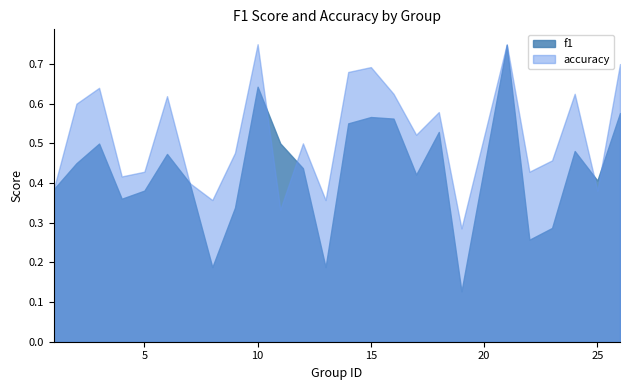

Reading left to right, extract all data points from this chart.

f1: 1=0.4	2=0.5	3=0.5	4=0.4	5=0.4	6=0.5	7=0.4	8=0.2	9=0.3	10=0.6	11=0.5	12=0.4	13=0.2	14=0.6	15=0.6	16=0.6	17=0.4	18=0.5	19=0.1	21=0.7	22=0.3	23=0.3	24=0.5	25=0.4	26=0.6
accuracy: 1=0.4	2=0.6	3=0.6	4=0.4	5=0.4	6=0.6	7=0.4	8=0.4	9=0.5	10=0.8	11=0.3	12=0.5	13=0.4	14=0.7	15=0.7	16=0.6	17=0.5	18=0.6	19=0.3	21=0.8	22=0.4	23=0.5	24=0.6	25=0.4	26=0.7